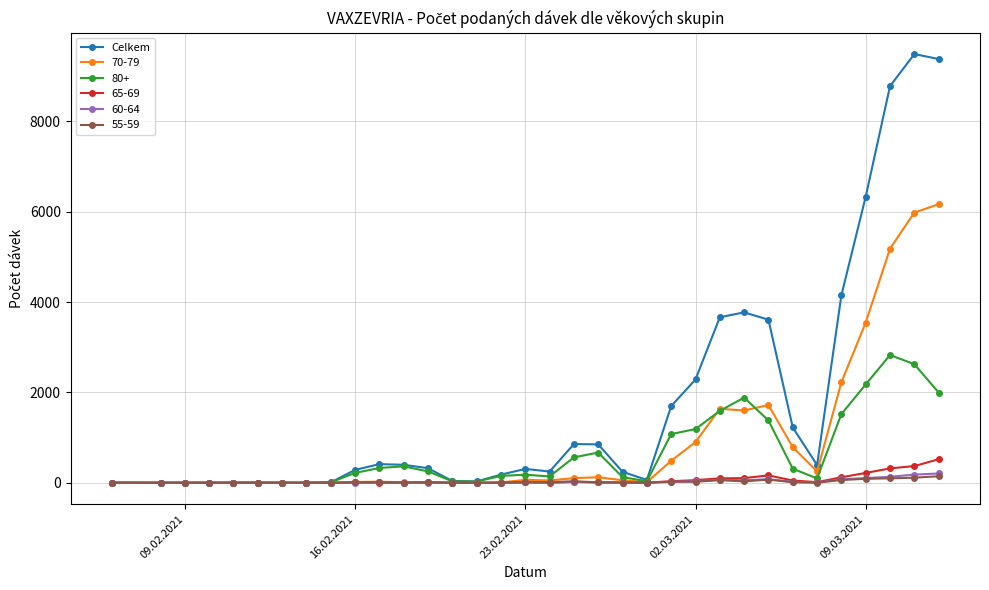

Which series has the widest spread of values?

Celkem